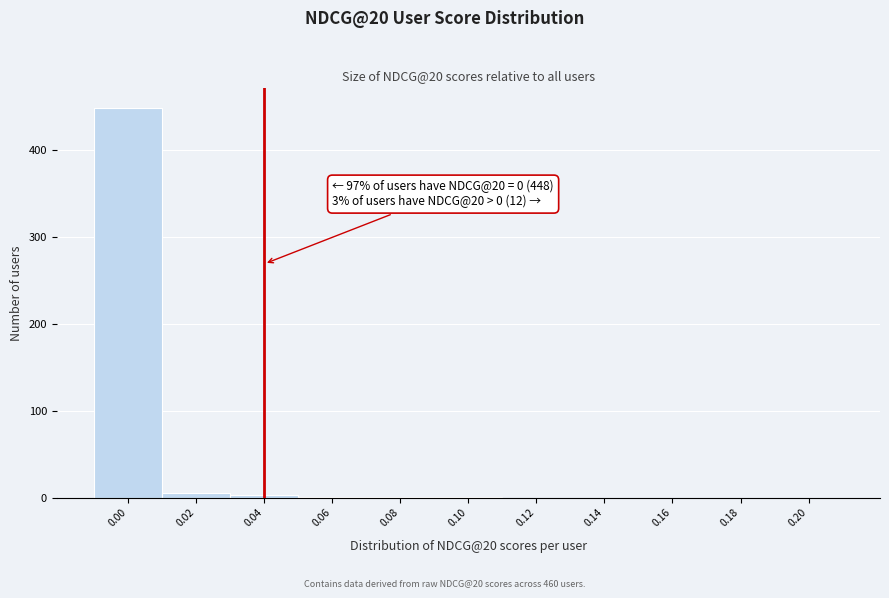

The value at 0.20 is 139. True or false?

False